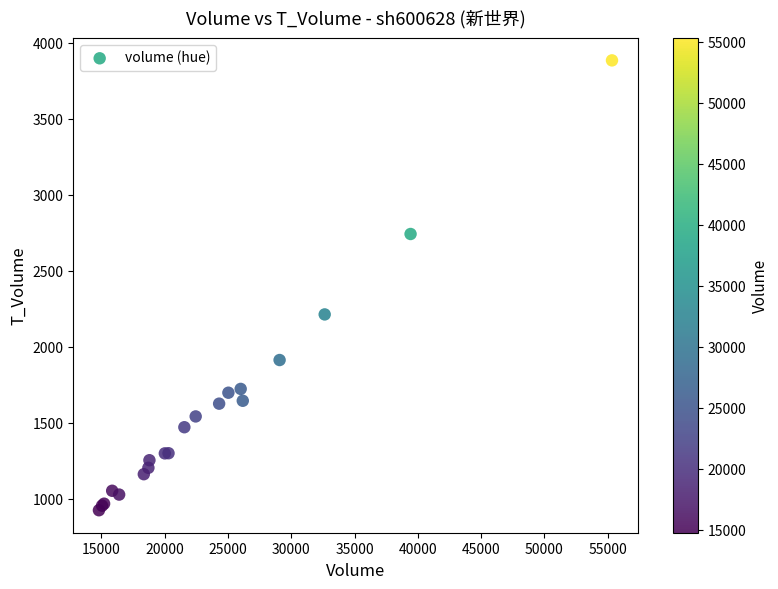

What Y value in the scatter plot is closest to 2405?

2214